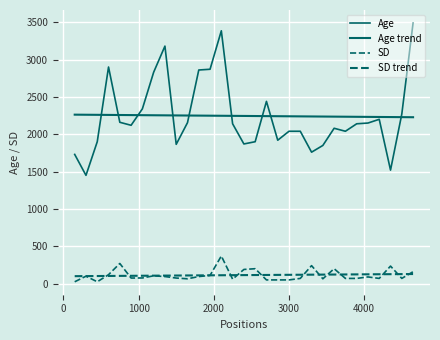

Reading left to right, what are all the values shown in this chart?

Age: 1730	1450	1900	2900	2160	2120	2340	2830	3180	1865	2155	2860	2870	3385	2140	1870	1900	2440	1920	2040	2040	1760	1850	2080	2040	2140	2150	2200	1520	2270	3490
SD: 25	100	25	120	270	75	76	105	95	75	65	95	110	370	60	190	200	50	50	50	70	241	65	200	70	70	90	70	235	70	160